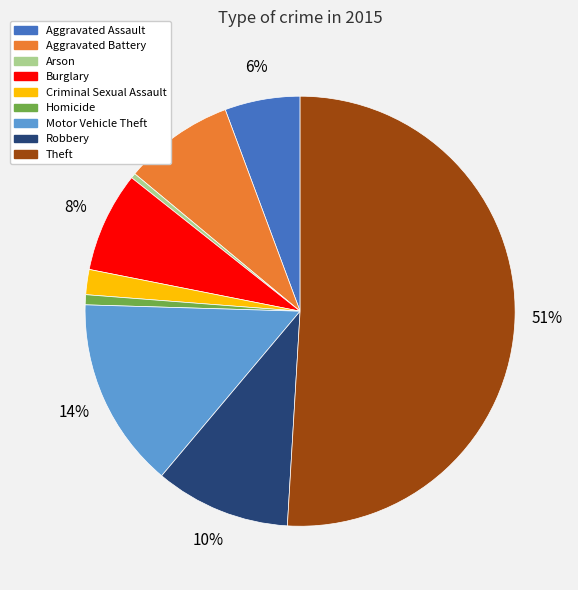

To the nearest percent, what is the average slice percentage?

11%